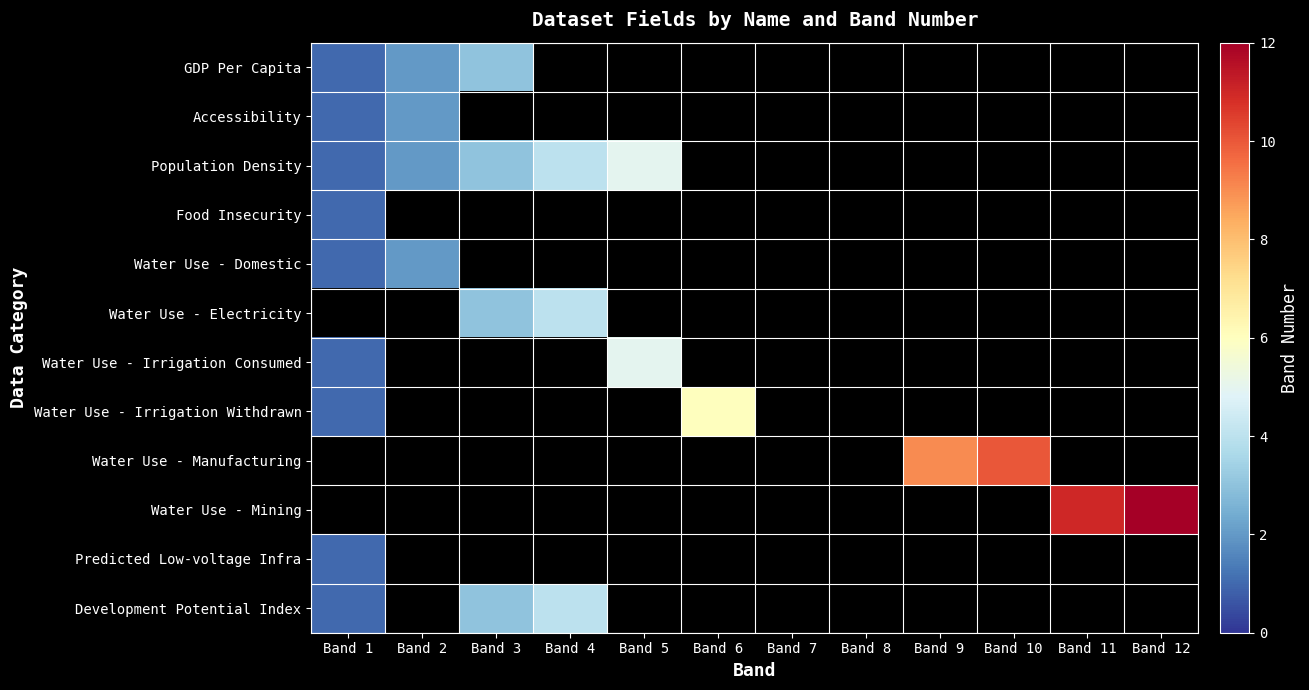

Is it true that Predicted Low-voltage Infra equals 1.0 at Band 1?

True